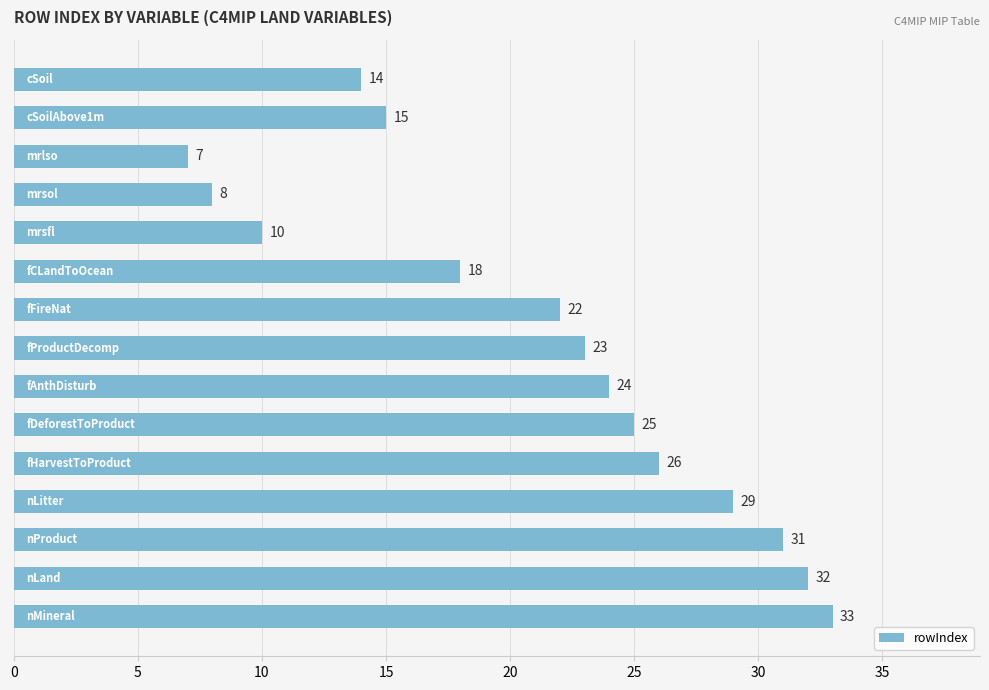

What is the greatest value displayed?

33